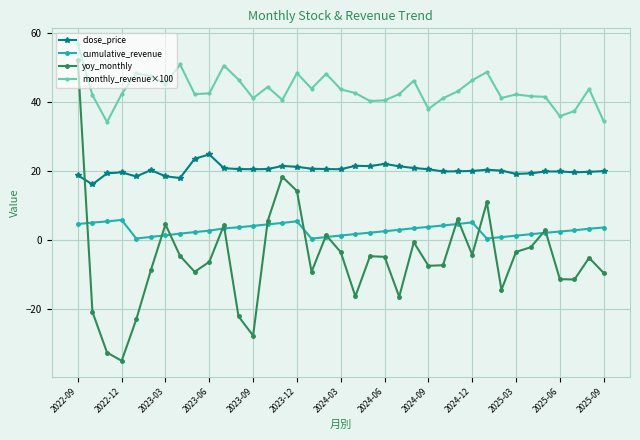

What is the minimum value shown in the chart?

-35.0